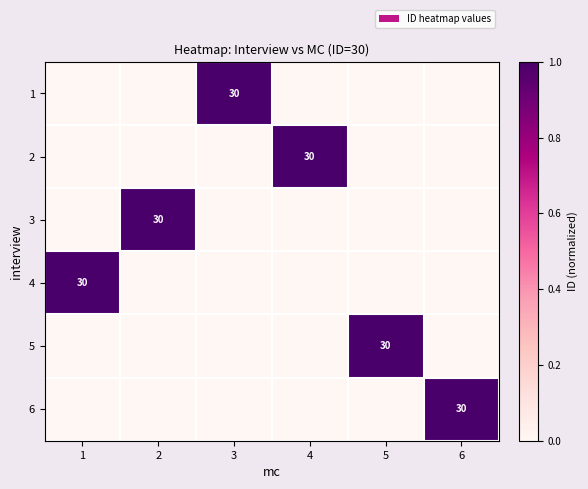

Is it true that 4 equals 30 at 1?

True